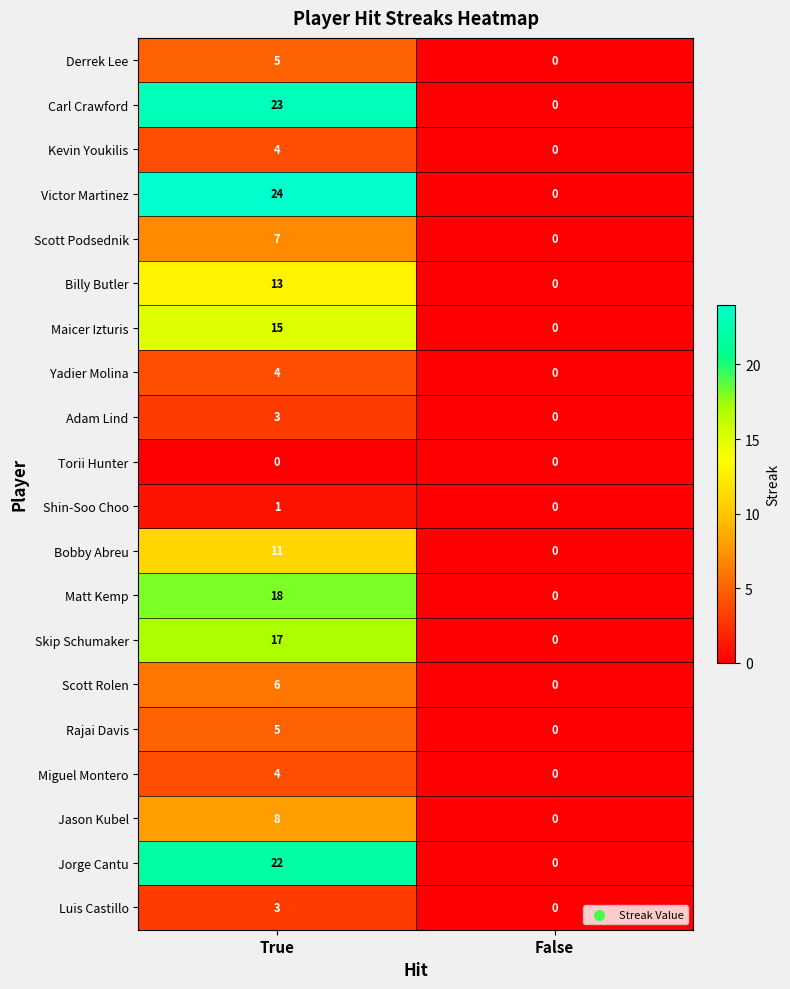

Between True and False, which series saw the biggest shift?

Victor Martinez